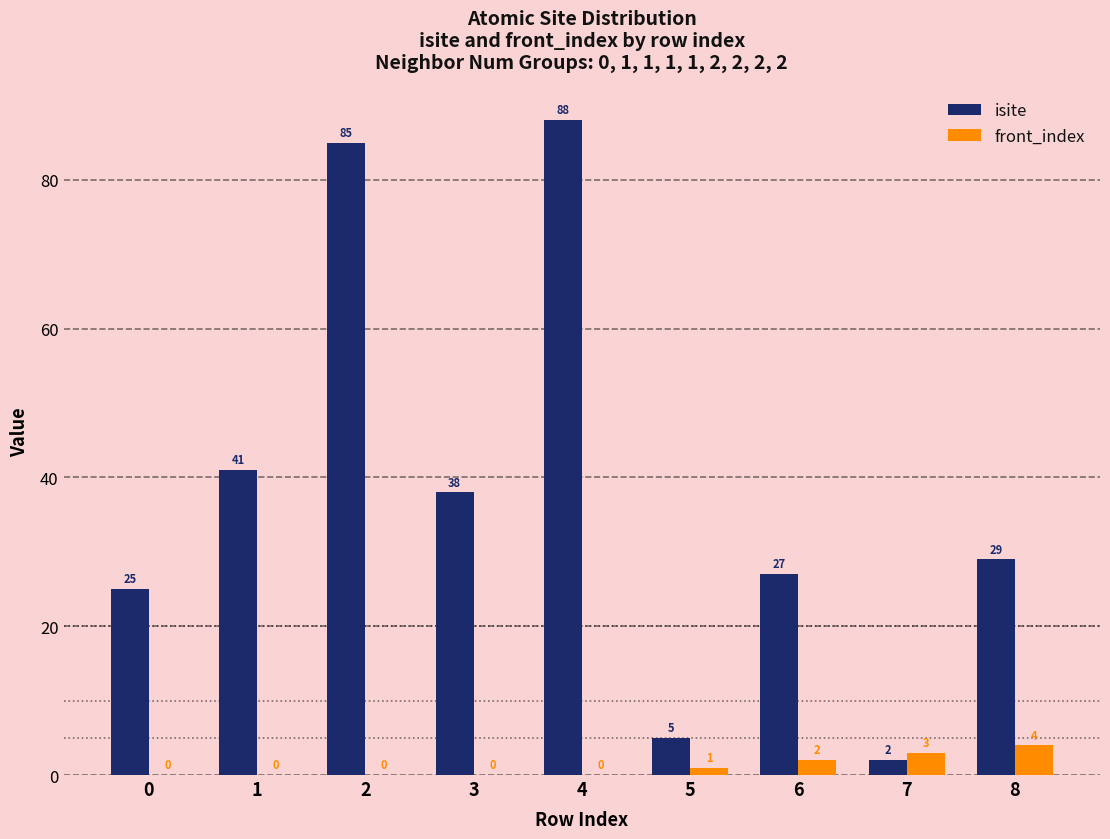

Which category has the highest value in the front_index series?

8